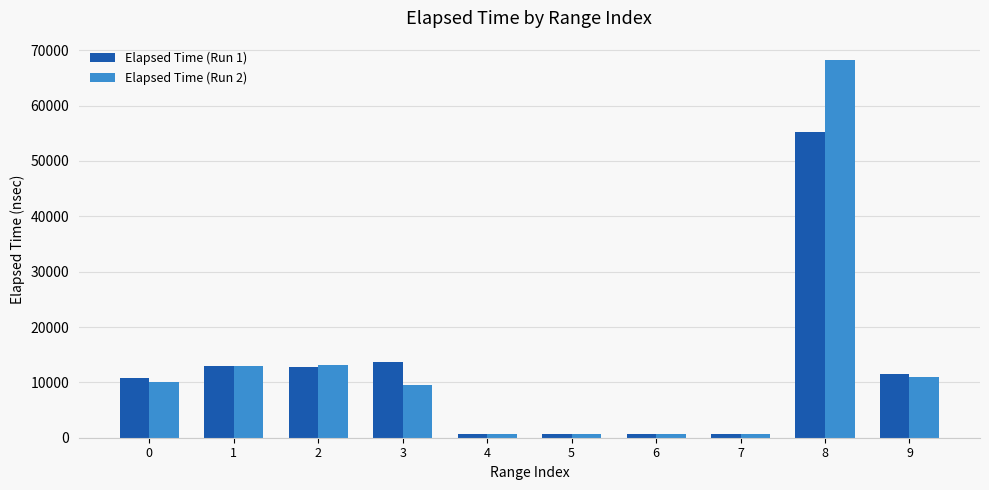

What is the maximum value shown in the chart?

68320